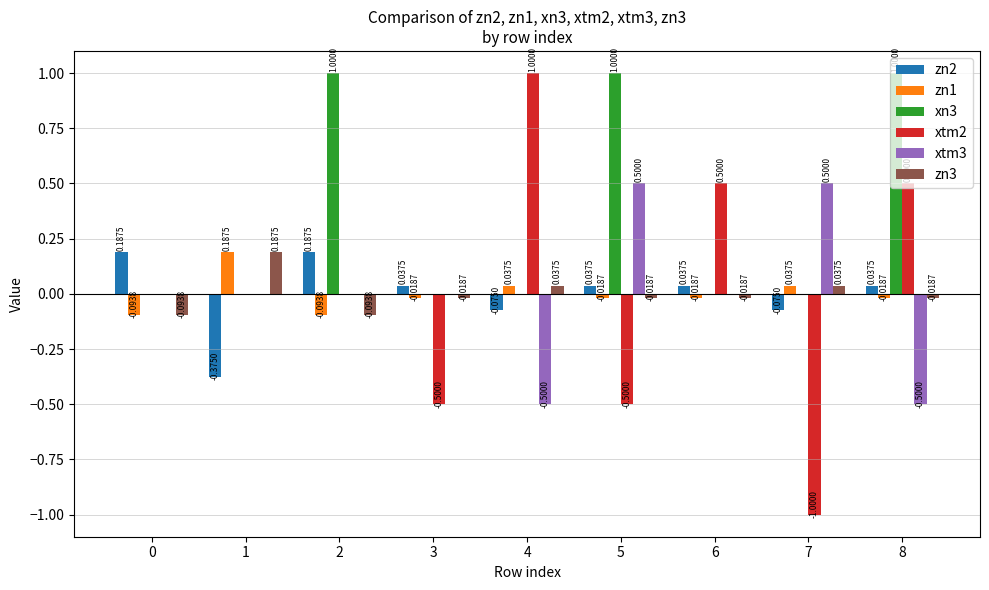

Are the bars horizontal?

No